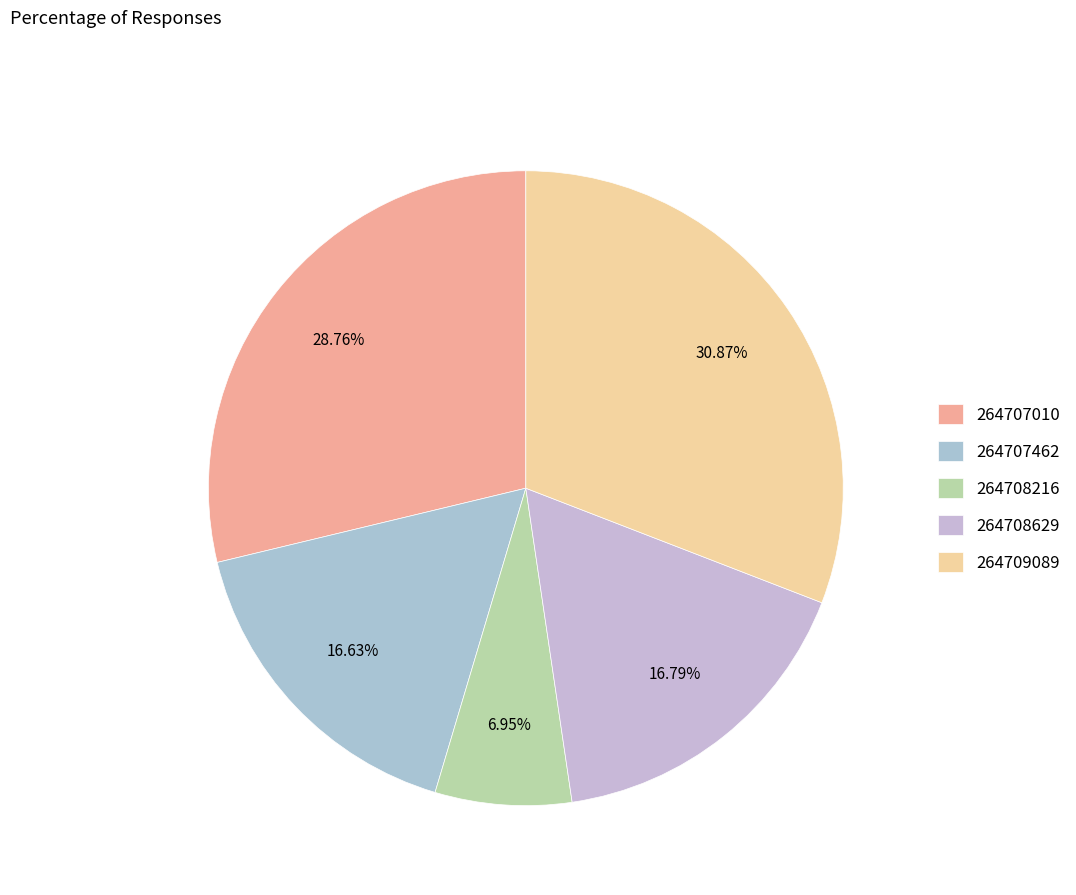

What percentage is the 264708216 slice, to the nearest percent?

7%